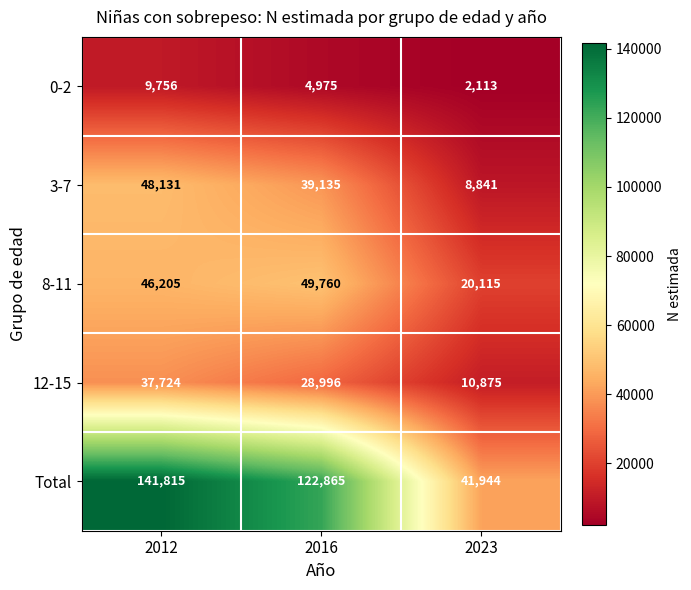

At which category is the sum across all series the highest?

2012